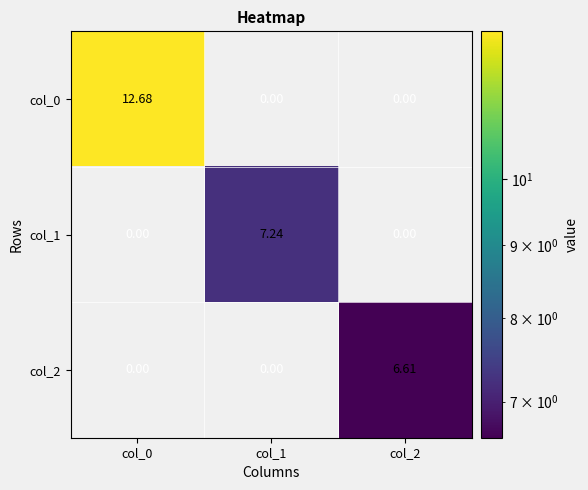

Reading left to right, list all the values displayed in this chart.

col_0: col_0=12.7	col_1=0.0	col_2=0.0
col_1: col_0=0.0	col_1=7.2	col_2=0.0
col_2: col_0=0.0	col_1=0.0	col_2=6.6